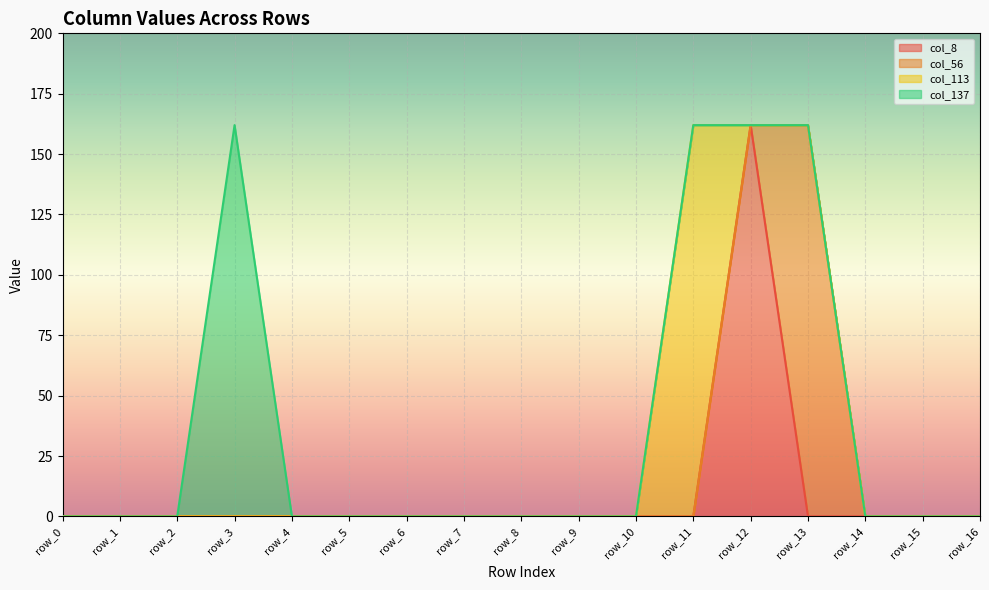

Reading left to right, extract all data points from this chart.

col_8: row_0=0	row_1=0	row_2=0	row_3=0	row_4=0	row_5=0	row_6=0	row_7=0	row_8=0	row_9=0	row_10=0	row_11=0	row_12=162	row_13=0	row_14=0	row_15=0	row_16=0
col_56: row_0=0	row_1=0	row_2=0	row_3=0	row_4=0	row_5=0	row_6=0	row_7=0	row_8=0	row_9=0	row_10=0	row_11=0	row_12=0	row_13=162	row_14=0	row_15=0	row_16=0
col_113: row_0=0	row_1=0	row_2=0	row_3=0	row_4=0	row_5=0	row_6=0	row_7=0	row_8=0	row_9=0	row_10=0	row_11=162	row_12=0	row_13=0	row_14=0	row_15=0	row_16=0
col_137: row_0=0	row_1=0	row_2=0	row_3=162	row_4=0	row_5=0	row_6=0	row_7=0	row_8=0	row_9=0	row_10=0	row_11=0	row_12=0	row_13=0	row_14=0	row_15=0	row_16=0